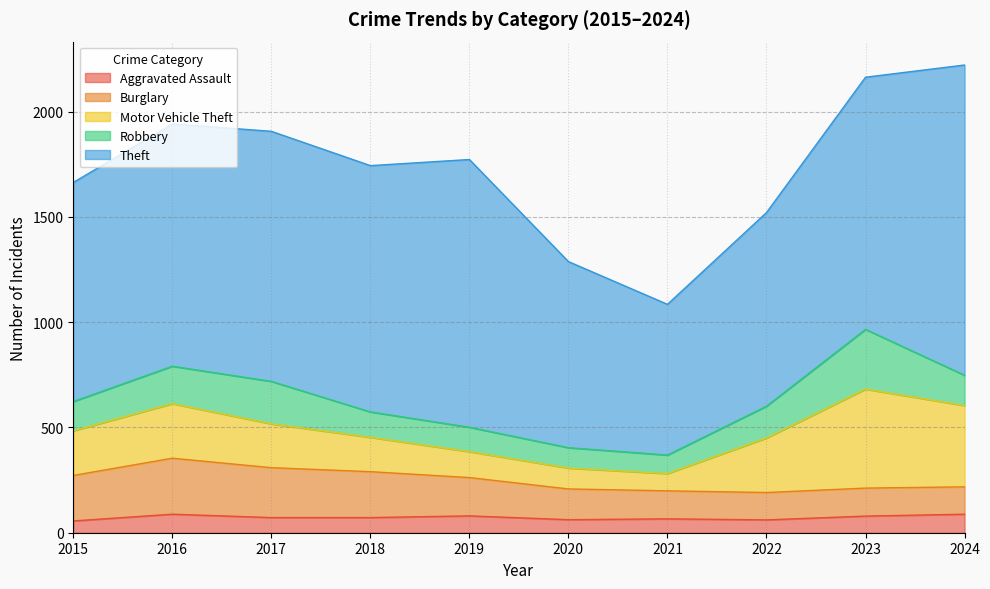

What is the difference between the maximum and minimum values in the Motor Vehicle Theft series?

388